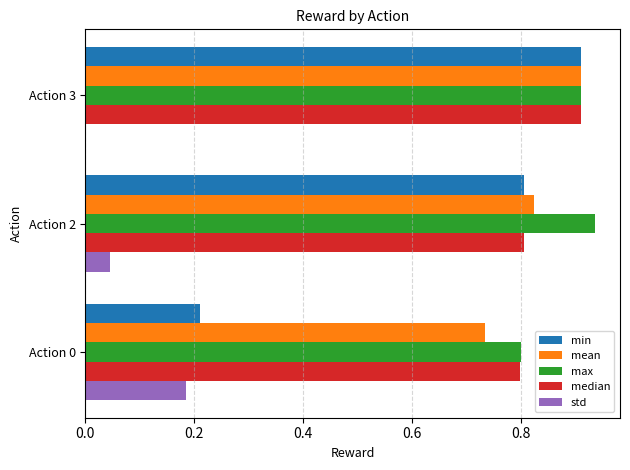

Which category has the highest value across all series?

Action 2